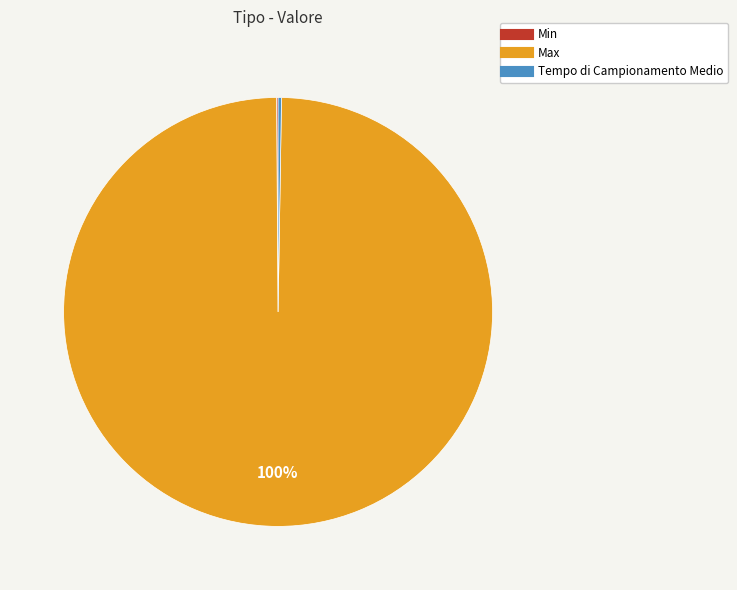

Which category accounts for the majority?

Max